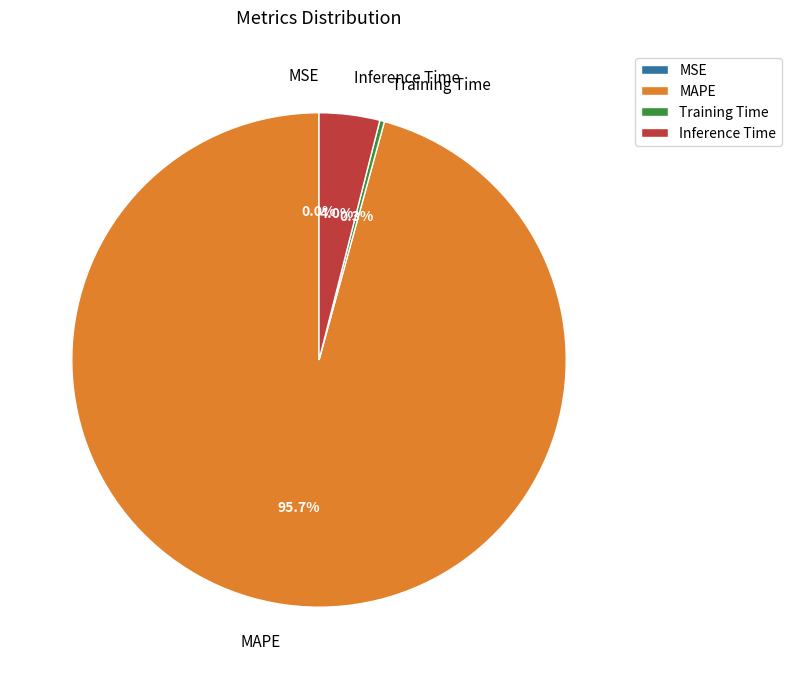

Does Inference Time represent more than half of the total?

No